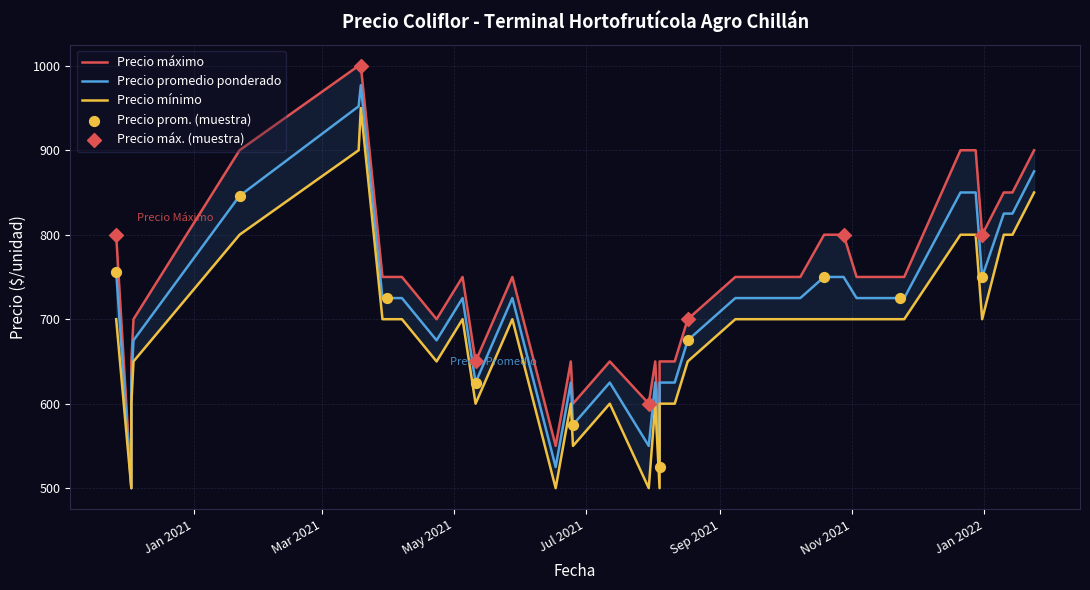

Which series has the largest total across all categories?

Precio máximo